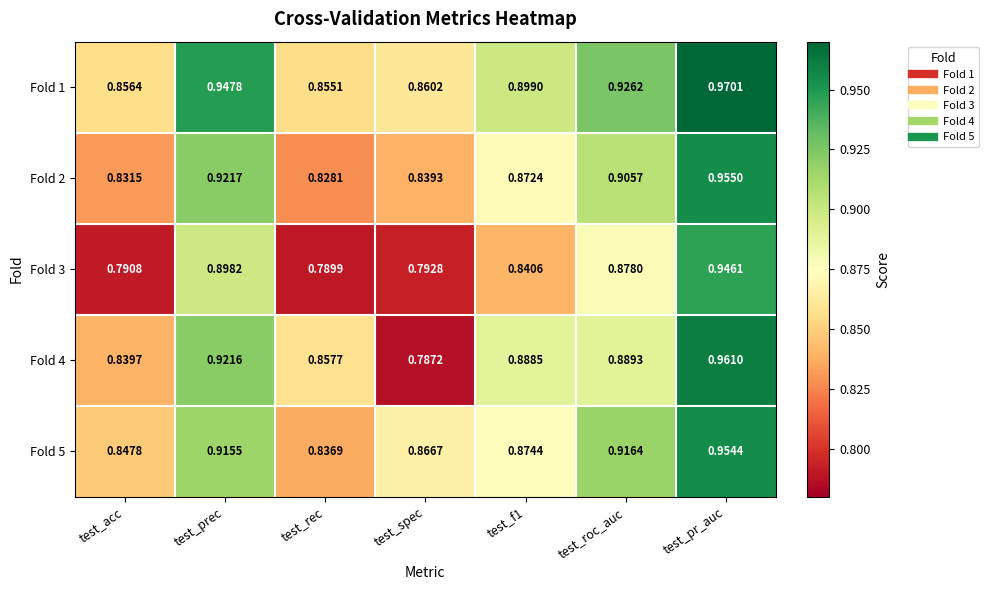

Which category has the highest value across all series?

test_pr_auc